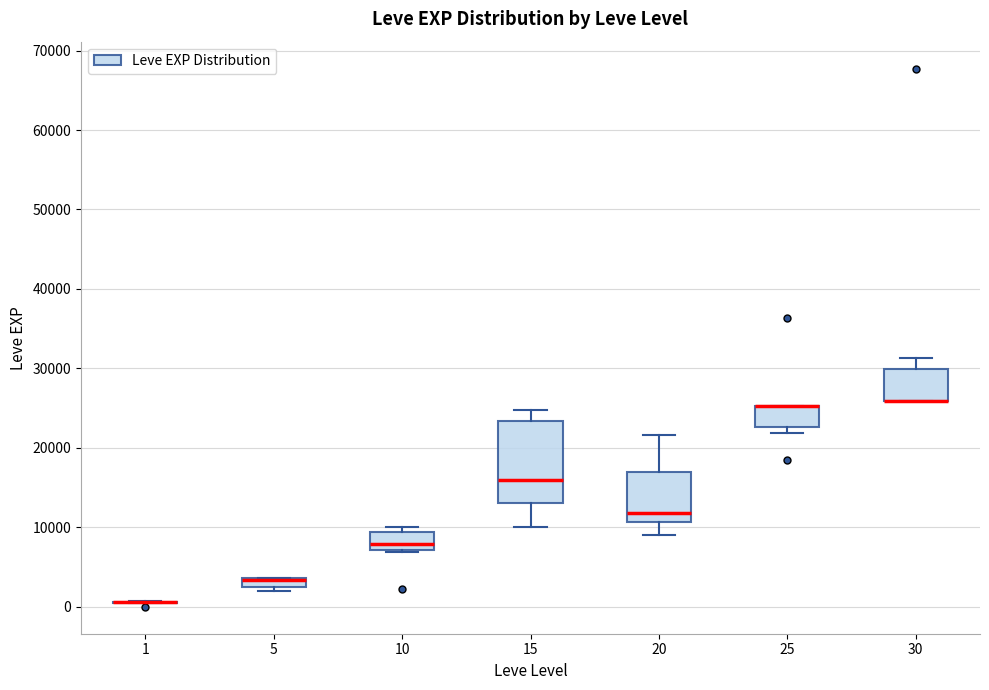

Which box is the tallest, from its lower edge to its upper edge?

15